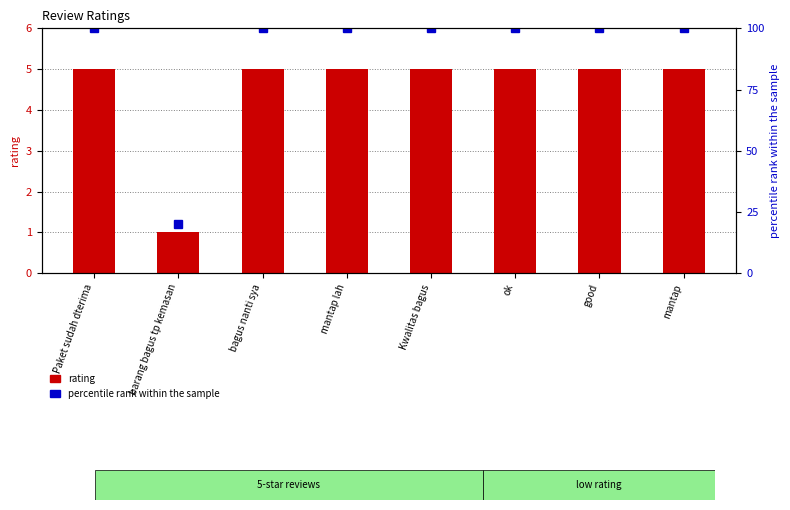

How many data points in percentile rank within the sample are less than 100?

1